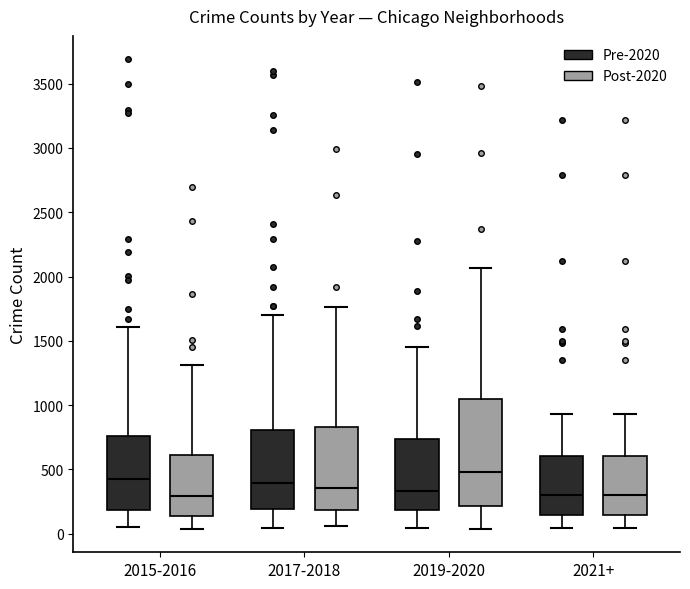

Reading left to right, read every box against the y-axis: the position of its median line, the range the box covers, and the ends of its whiskers. The values are not printed on the chart, so give them approximately, as read against the axis.

2015-2016 (Pre-2020): median 400, box 200 to 750, whiskers 50 to 1600
2015-2016 (Post-2020): median 300, box 150 to 600, whiskers 50 to 1300
2017-2018 (Pre-2020): median 400, box 200 to 800, whiskers 50 to 1700
2017-2018 (Post-2020): median 350, box 200 to 850, whiskers 50 to 1750
2019-2020 (Pre-2020): median 350, box 200 to 750, whiskers 50 to 1450
2019-2020 (Post-2020): median 500, box 200 to 1050, whiskers 50 to 2050
2021+ (Pre-2020): median 300, box 150 to 600, whiskers 50 to 950
2021+ (Post-2020): median 300, box 150 to 600, whiskers 50 to 950